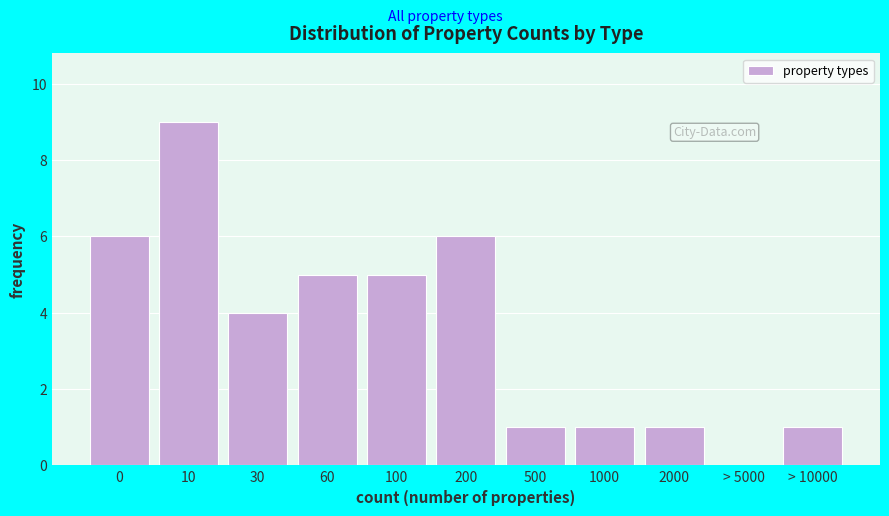

Reading right to left, extract all data points from this chart.

> 10000=1	> 5000=0	2000=1	1000=1	500=1	200=6	100=5	60=5	30=4	10=9	0=6